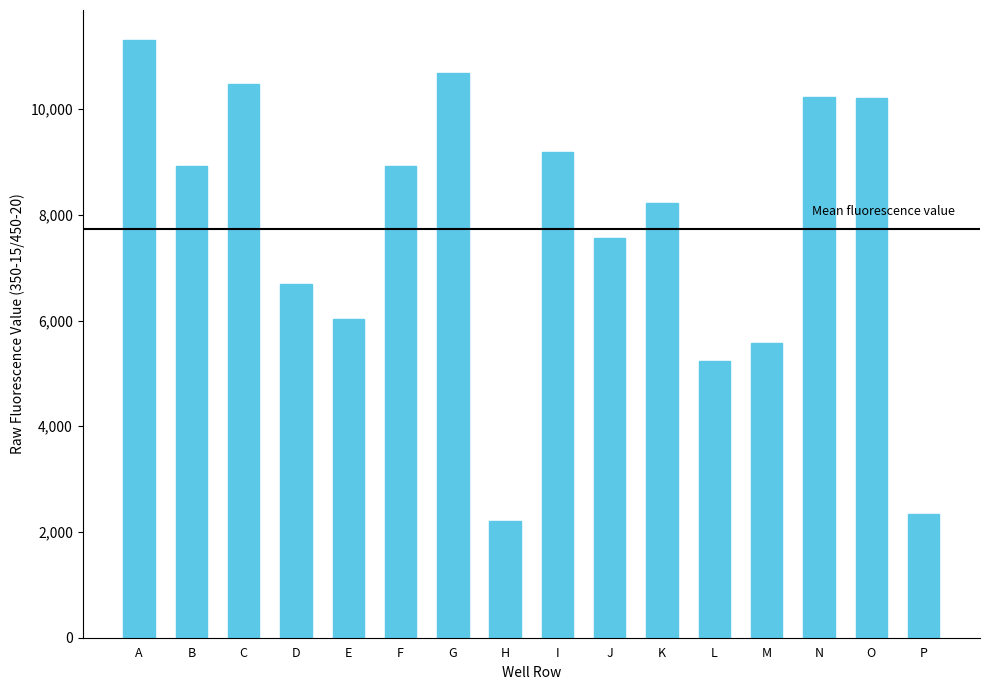

What is the difference between the second highest and second lowest values?

8345